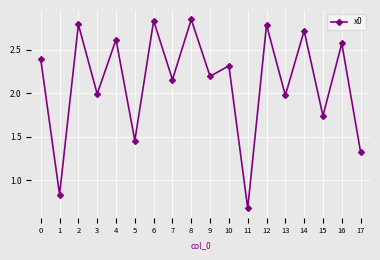

What is the change in value from 6 to 15?

-1.1